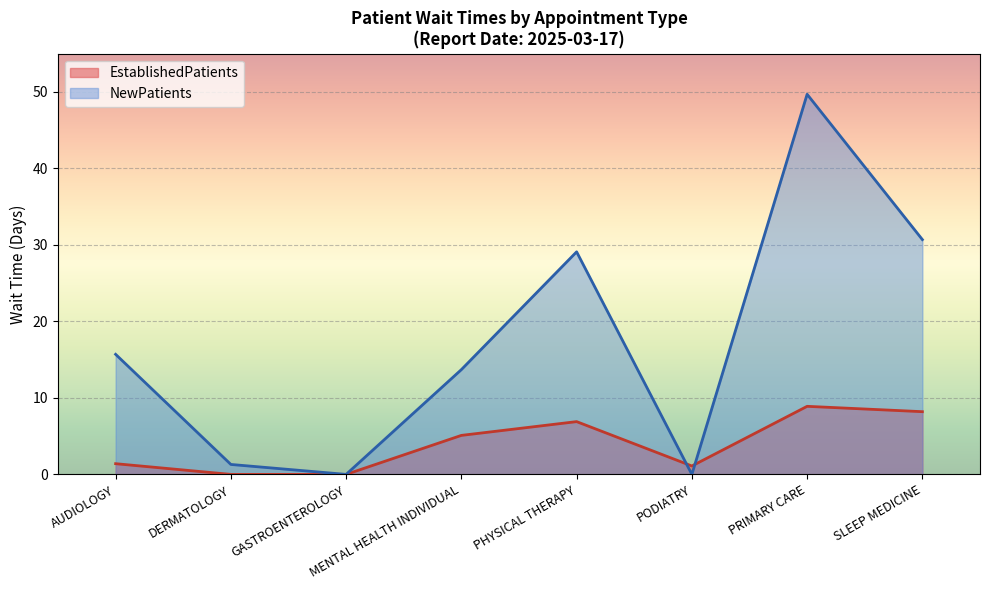

What is the difference between the maximum and minimum values in the EstablishedPatients series?

8.9